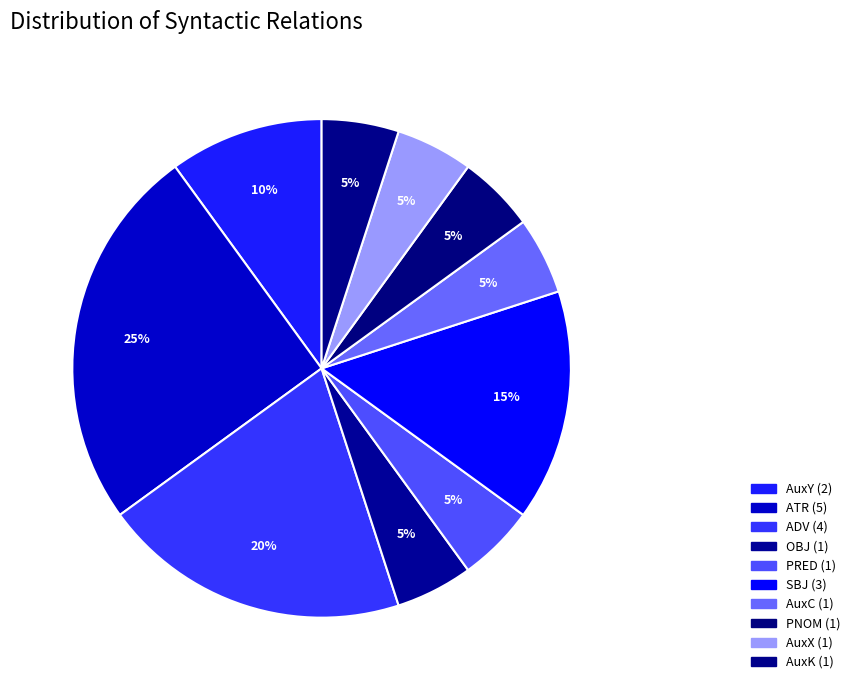

Does any single category account for the majority?

No